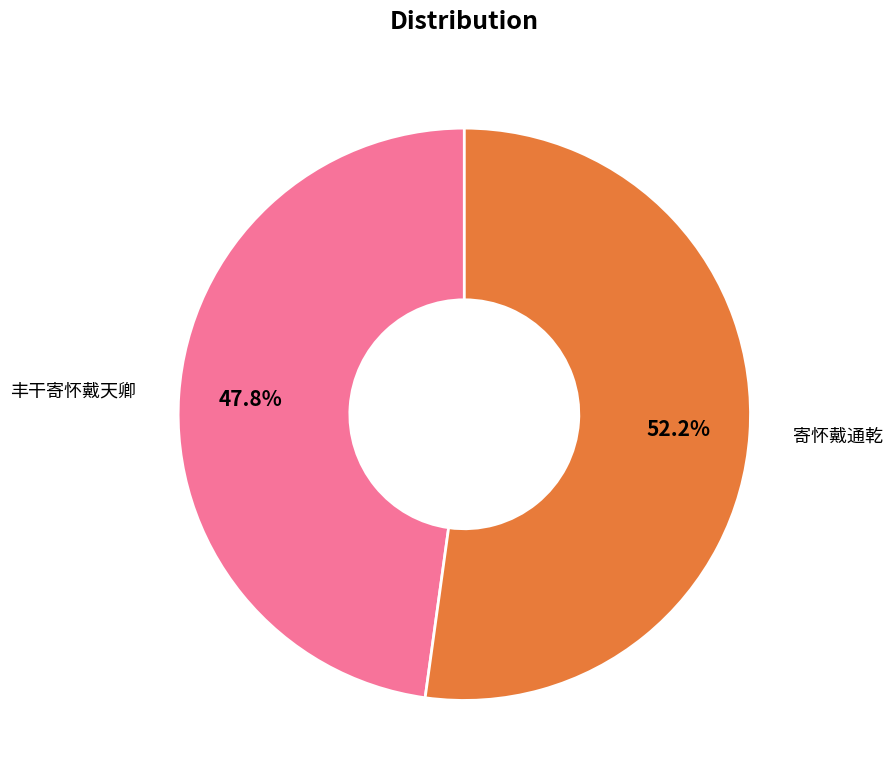

Is there any slice that represents more than half of the pie?

Yes